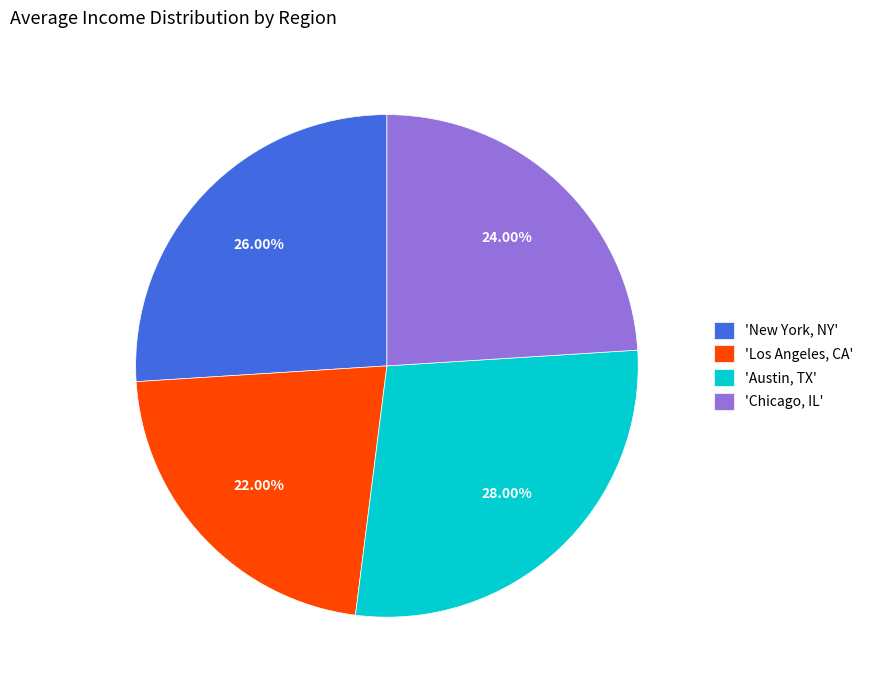

Does any single category account for the majority?

No